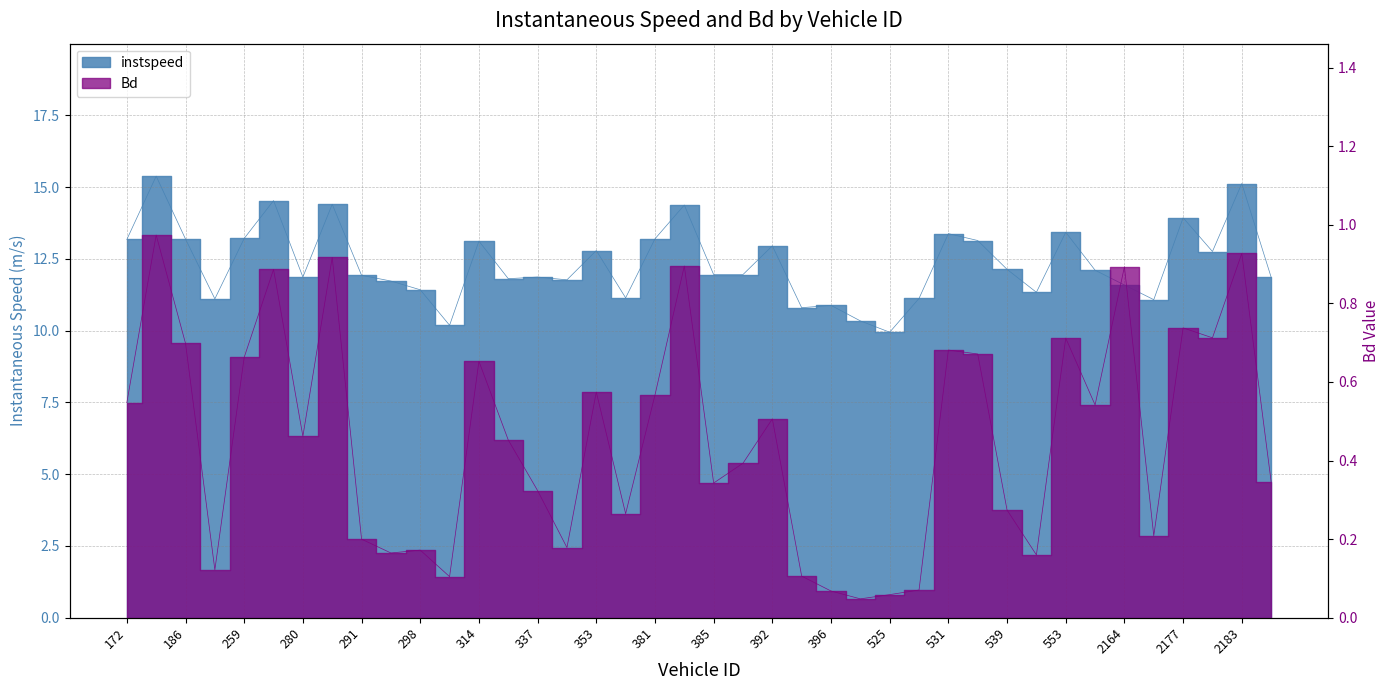

Rank the series at 543 from lowest to highest value.

Bd, instspeed